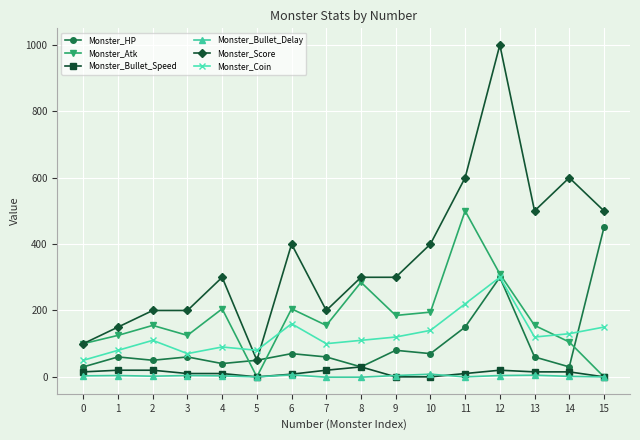

Which series changed the most between 4 and 10?

Monster_Score